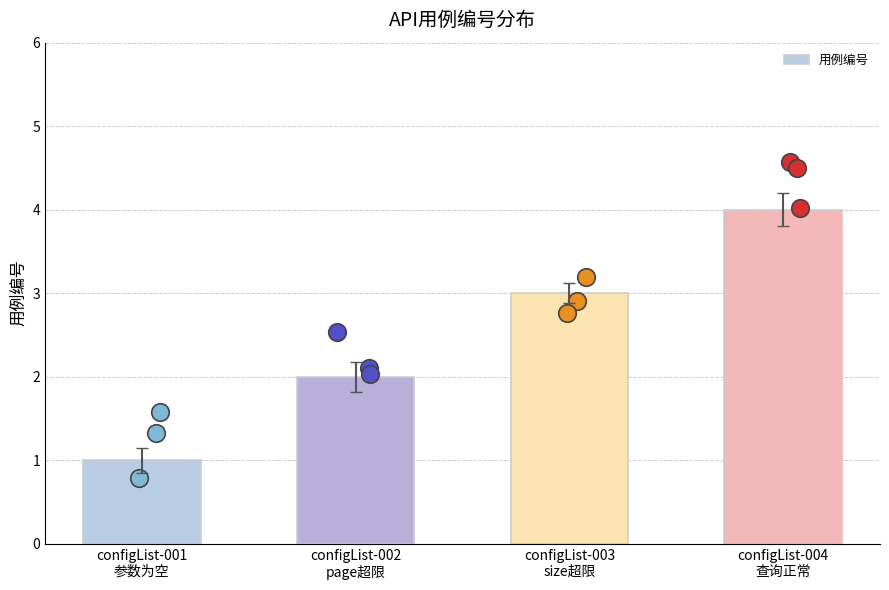

What is the change in value from configList-002
page超限 to configList-003
size超限?

+1